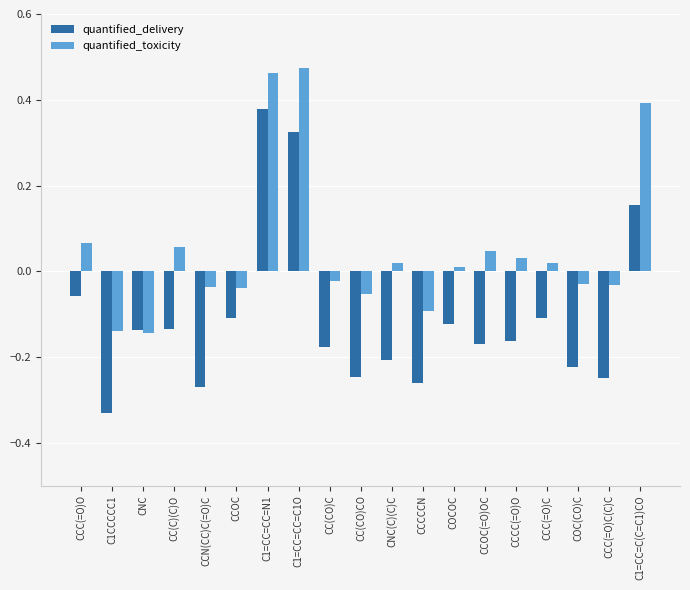

Rank the series by their maximum value, from highest to lowest.

quantified_toxicity, quantified_delivery